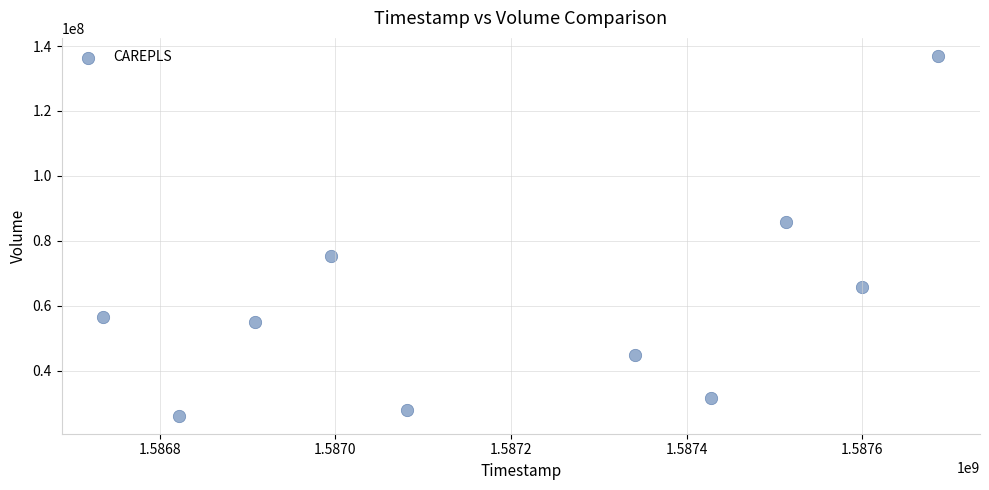

What Y value in the scatter plot is closest to 81524650?

85732700